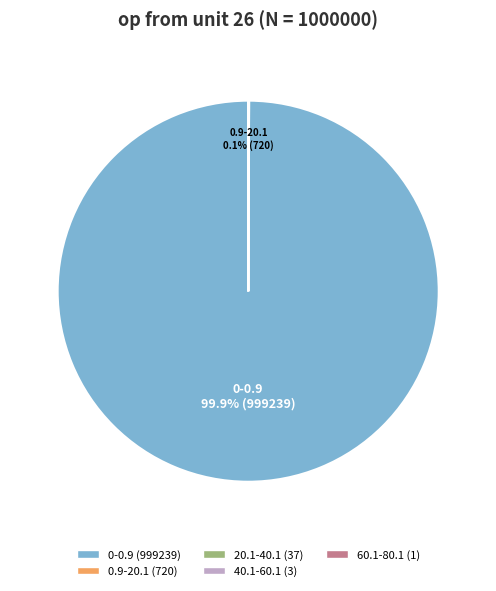

Is there a majority slice in this chart?

Yes